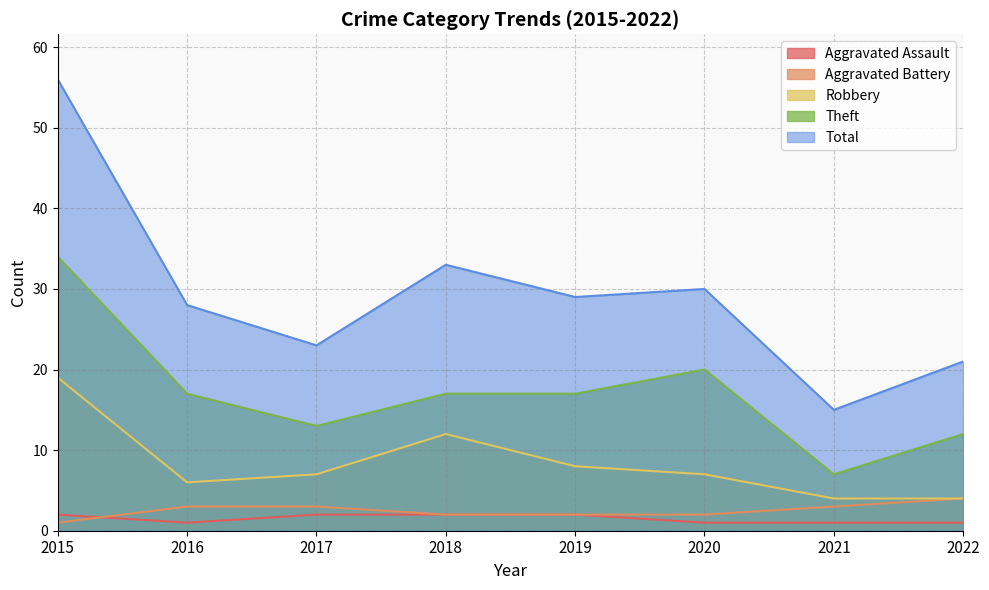

Is it true that Theft equals 7 at 2018?

False